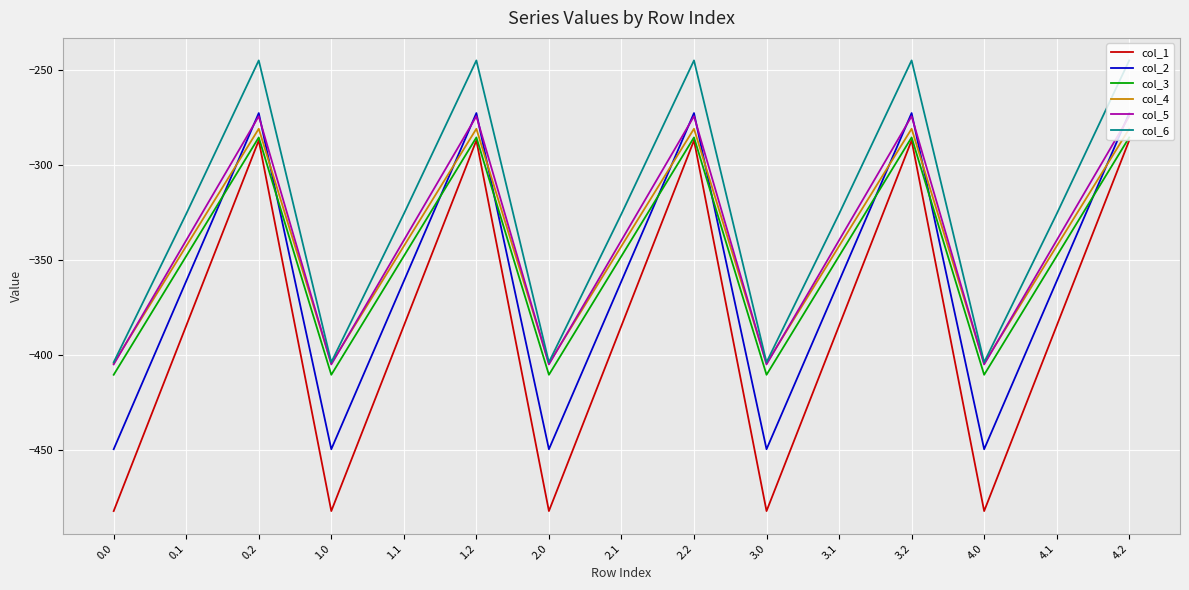

After their last crossing, which series has the higher values: col_4 or col_2?

col_2